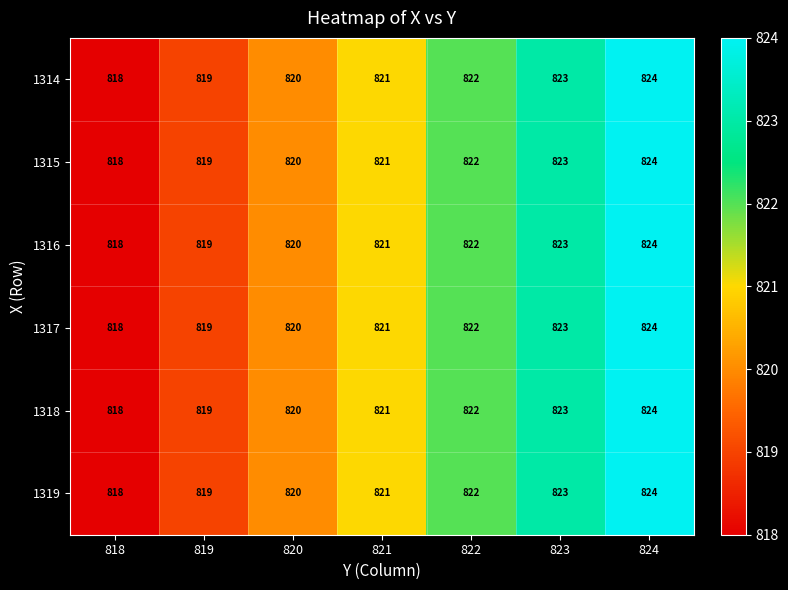

How many distinct data groups are displayed?

6